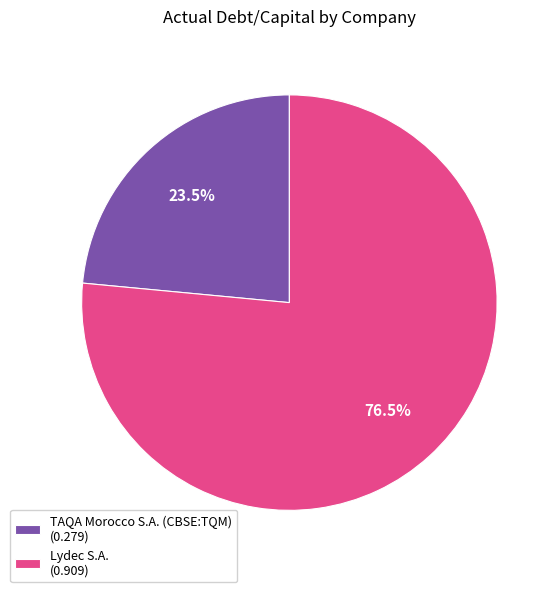

What portion of the pie excludes Lydec S.A.?

23.5%